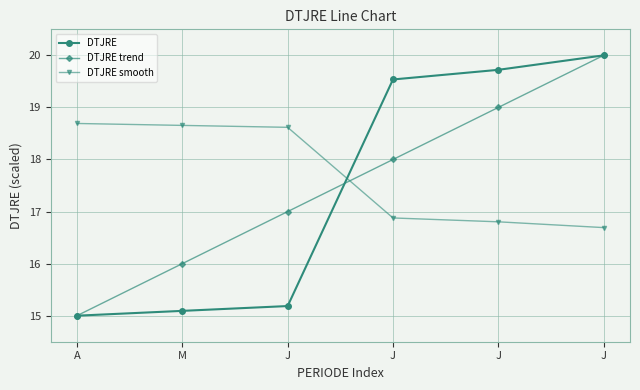

Which series changed the most between J and J?

DTJRE trend